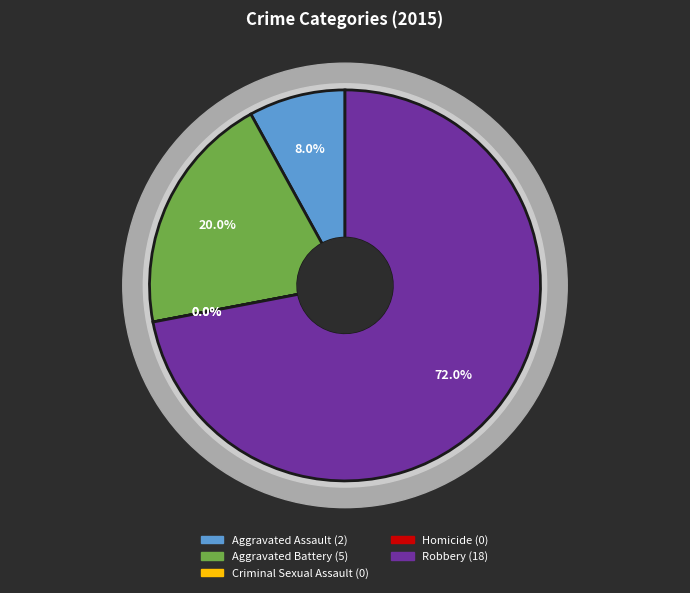

How many segments does this pie chart have?

5